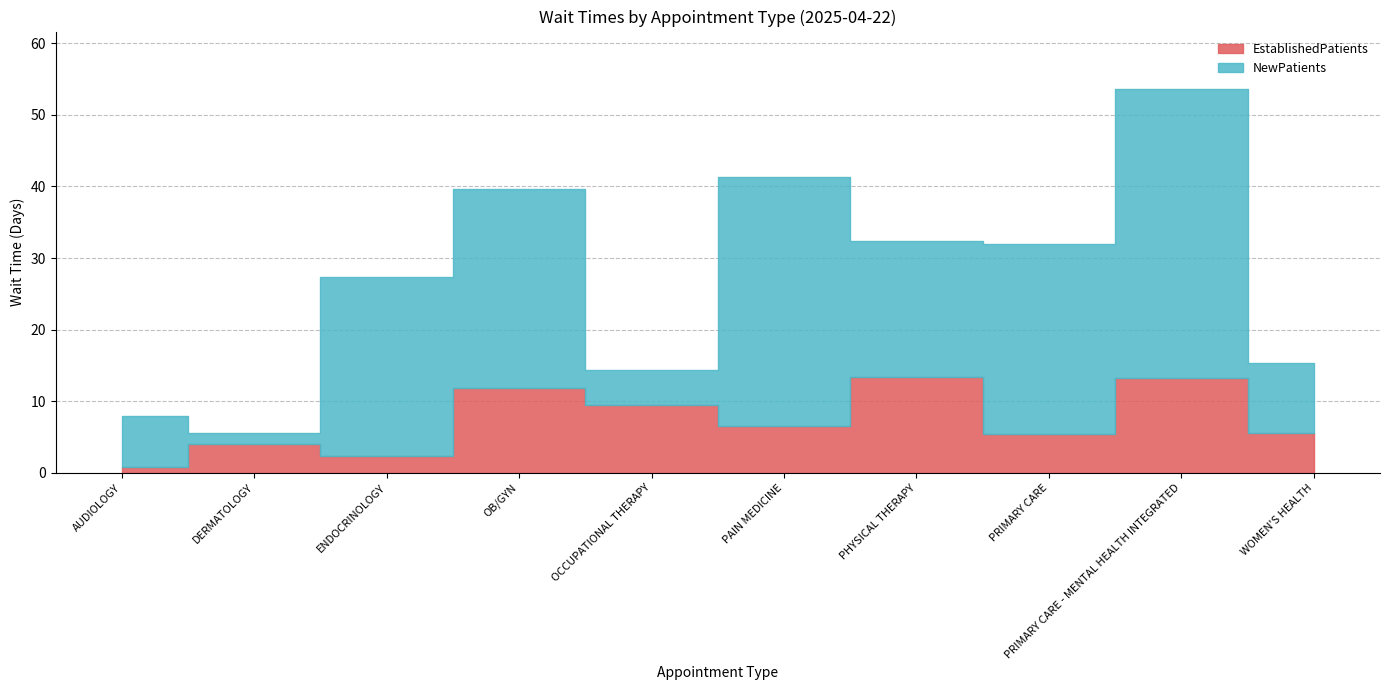

Does the chart have visible grid lines?

Yes